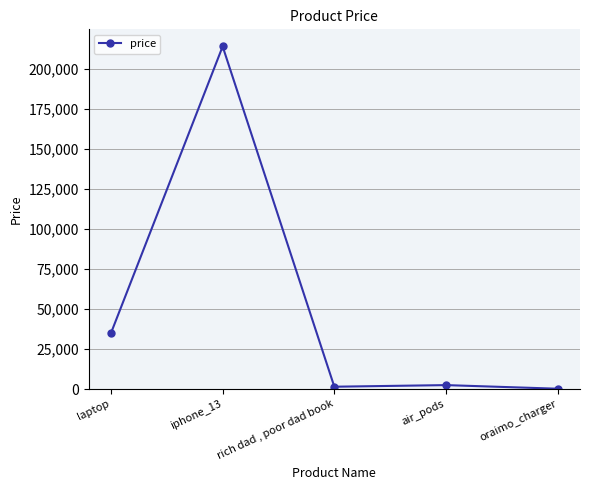

Which category has the highest value across all series?

iphone_13